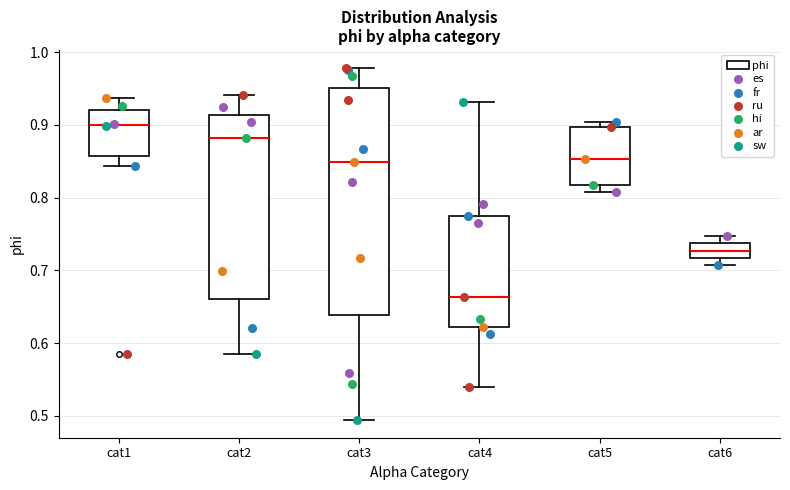

Which box is the tallest, from its lower edge to its upper edge?

cat3